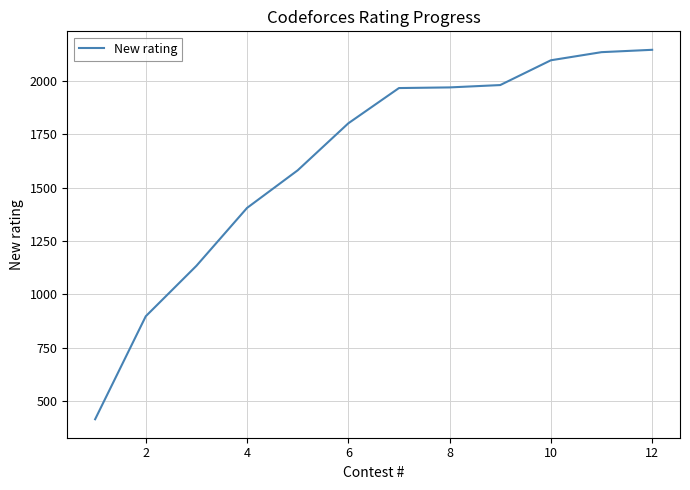

What is the maximum value shown in the chart?

2145